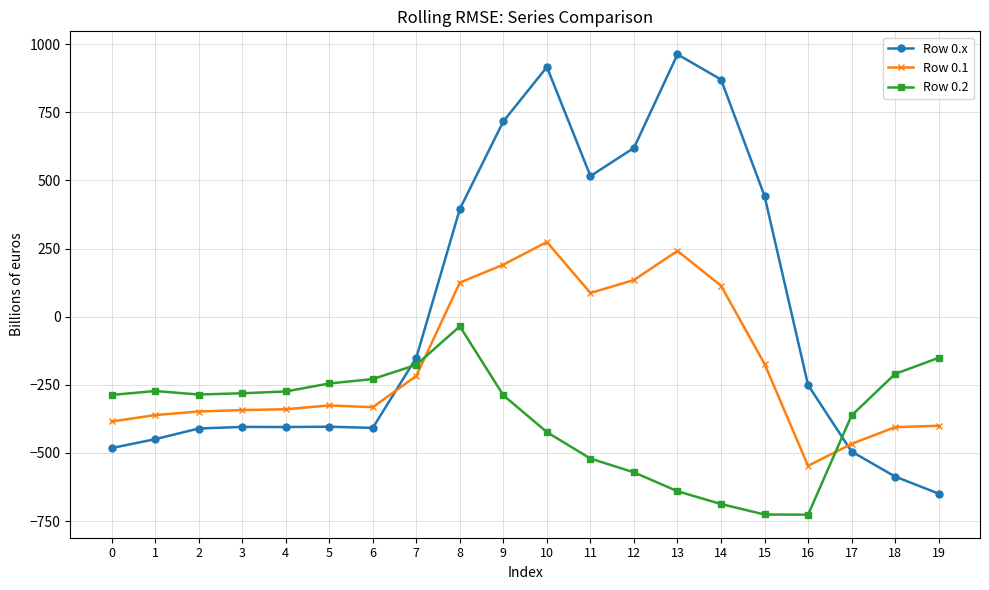

What is the difference between the second highest and second lowest values in the Row 0.2 series?

574.9